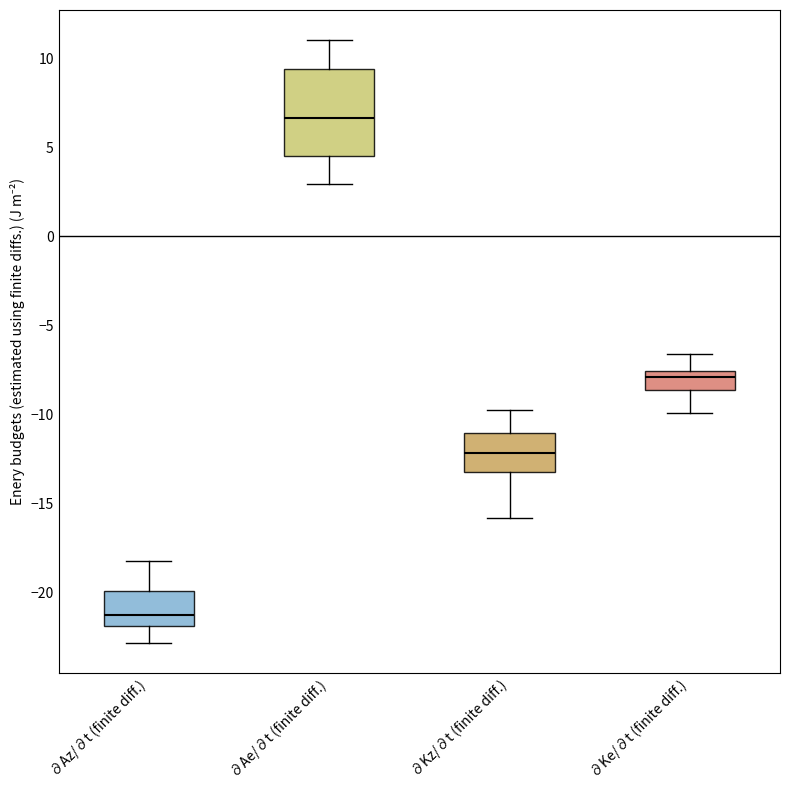

Where does the median line of the box for ∂Kz/∂t (finite diff.) sit on the y-axis? The values are not printed on the chart, so give them approximately, as read against the axis.

-12.0